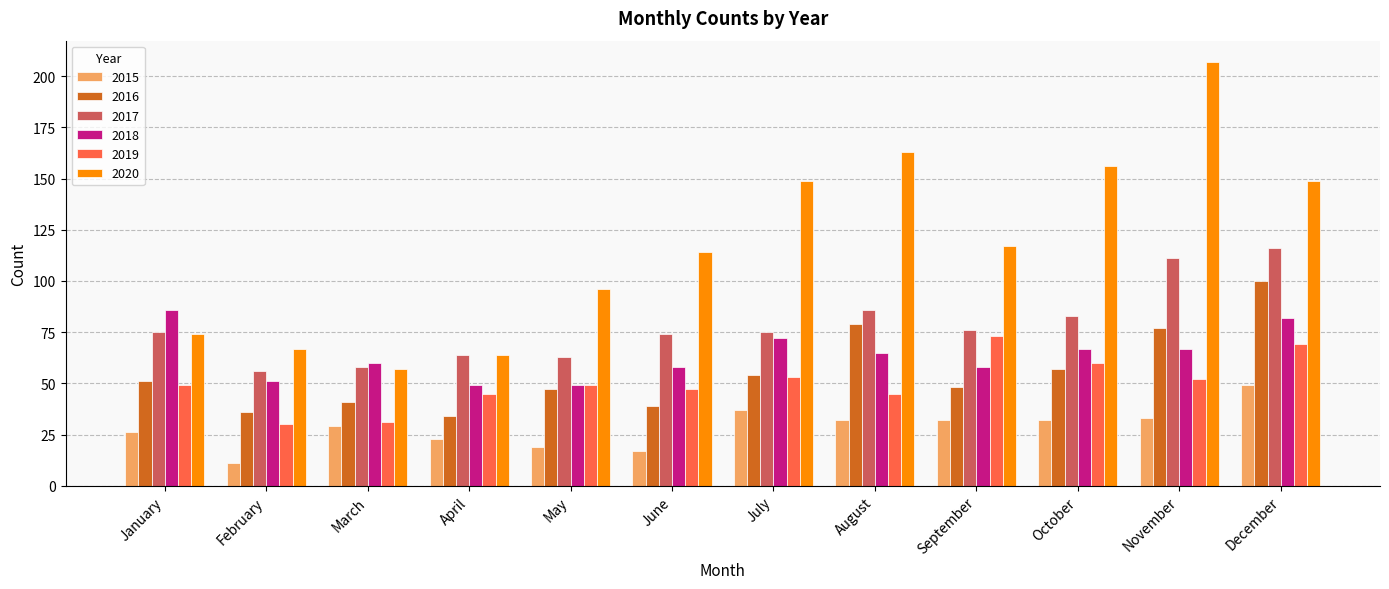

What is the maximum value for 2020?

207